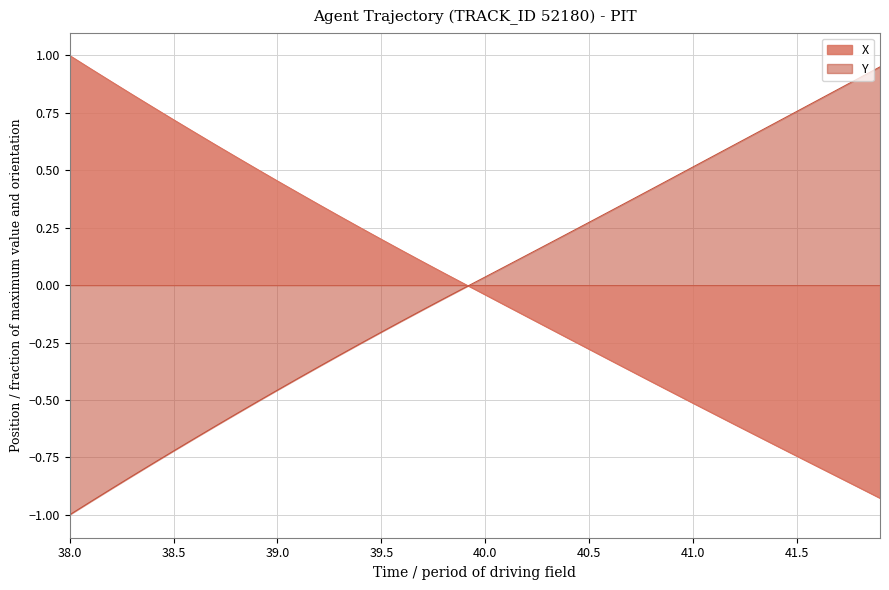

What is the smallest value displayed?

-1.0